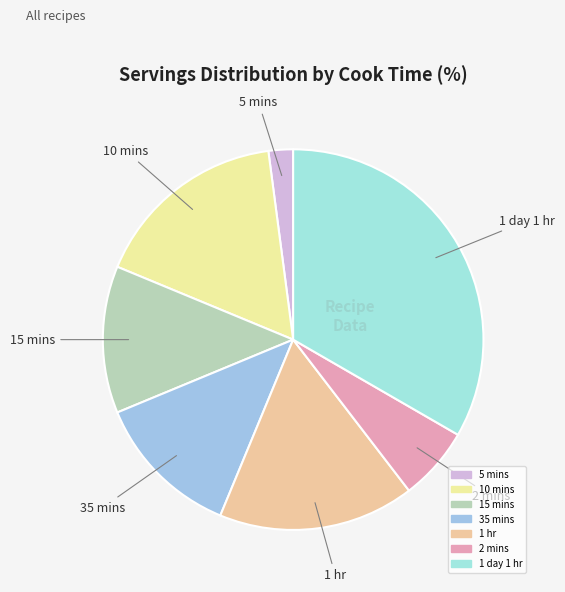

Count the number of slices in the pie.

7